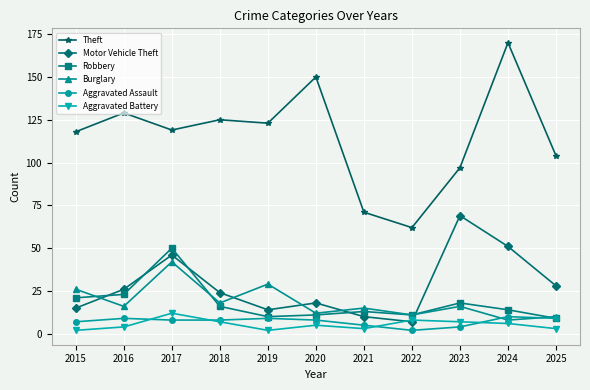

Where is the first local maximum for Motor Vehicle Theft?

2017